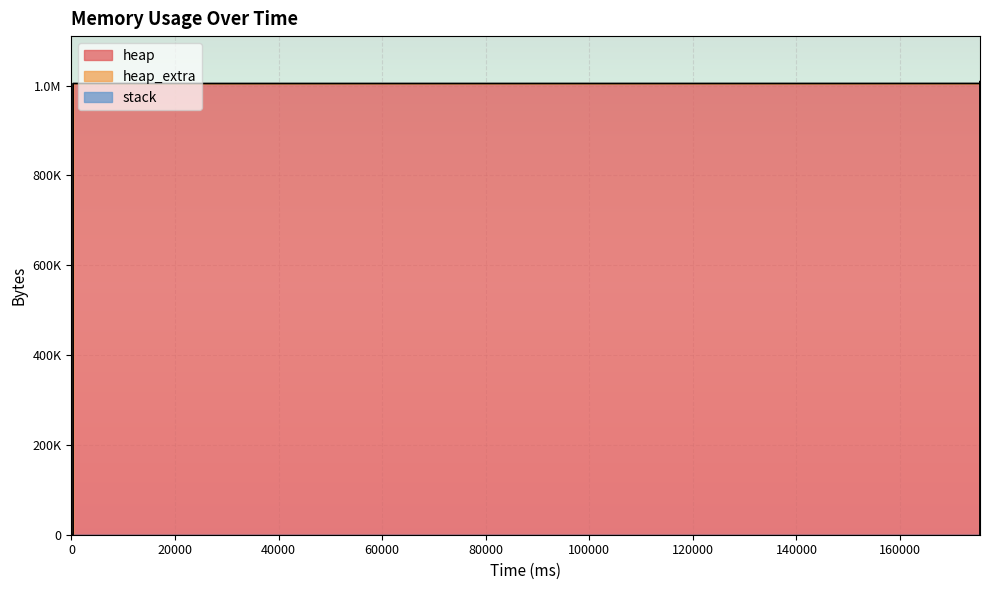

The heap_extra series shows 0 at 0. True or false?

True